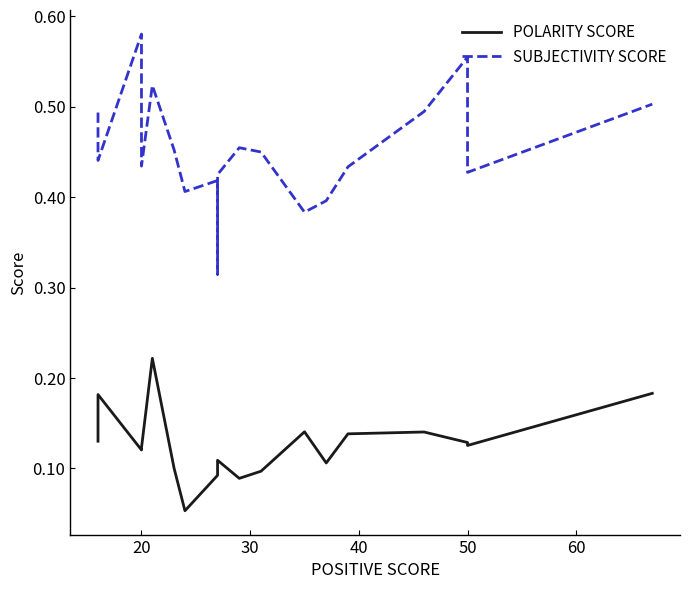

True or false: POLARITY SCORE and SUBJECTIVITY SCORE intersect in this chart.

False